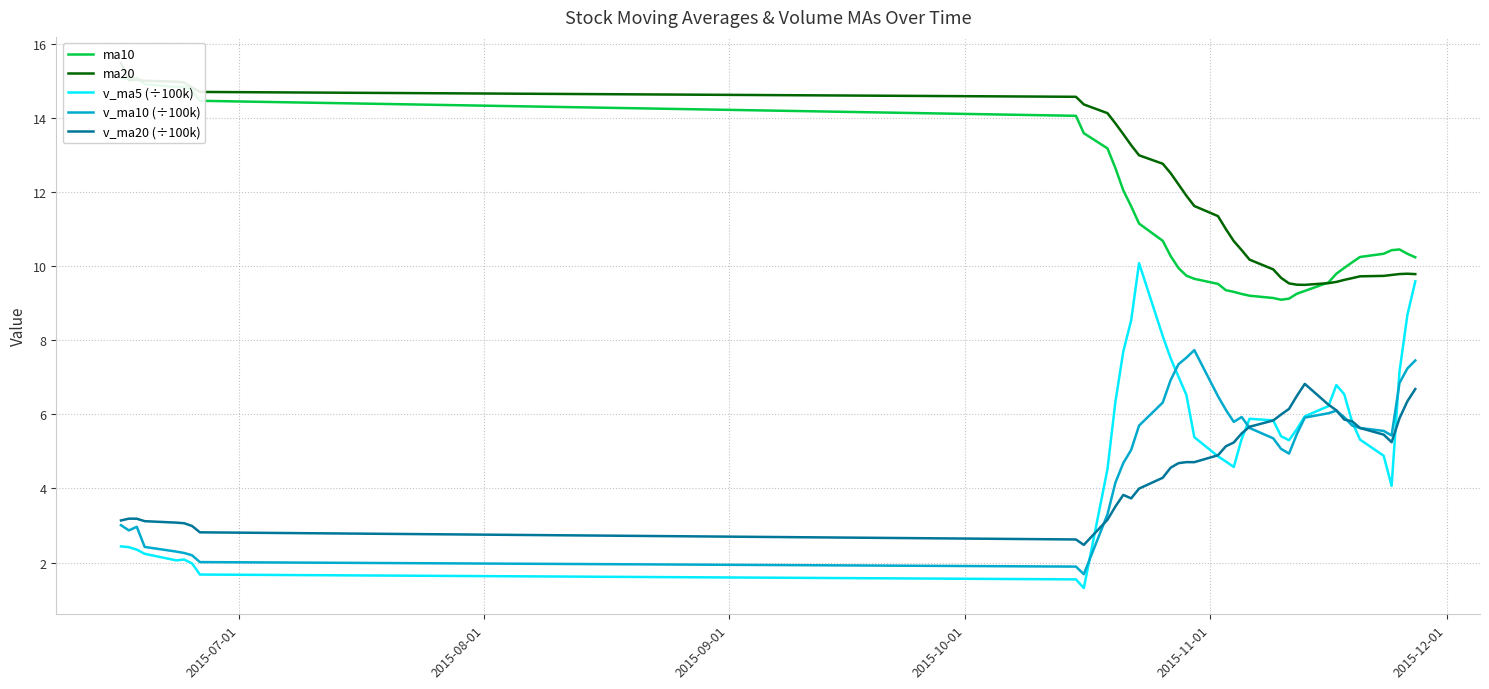

Count the number of categories in the chart.

40